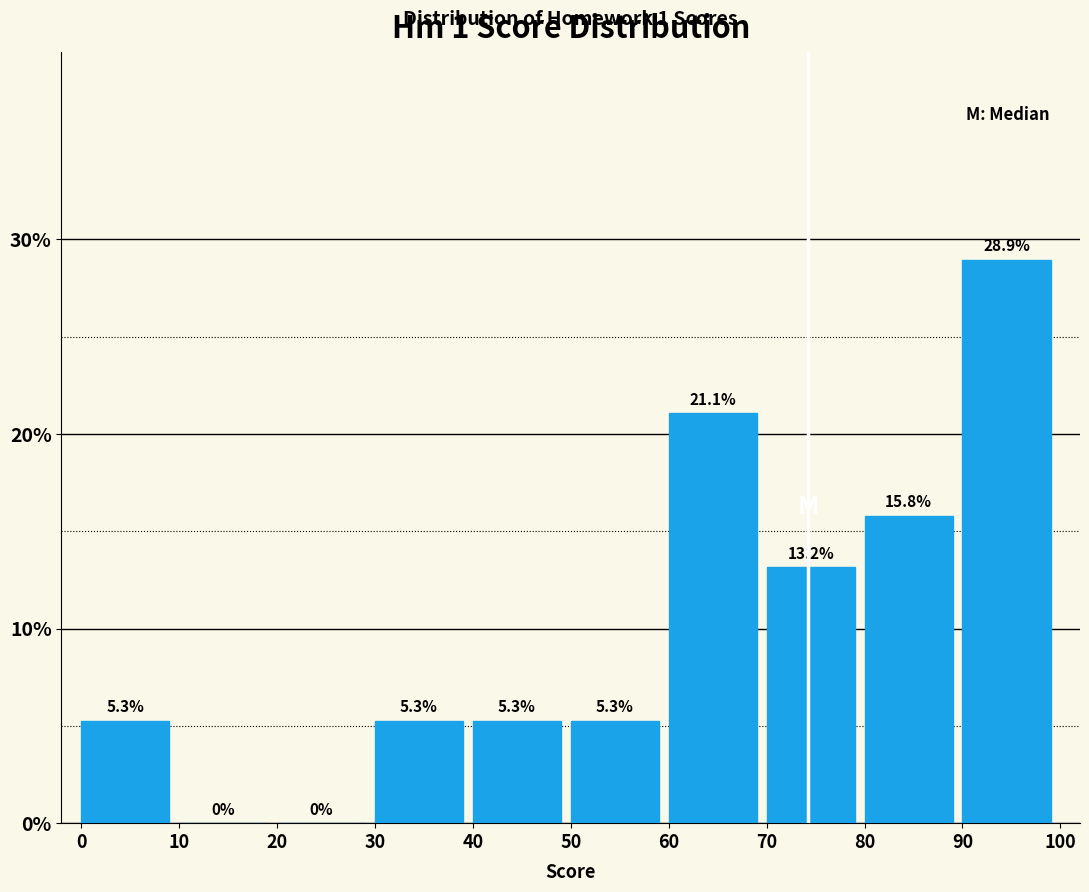

Reading left to right, transcribe this chart: for each bar, give the range it covers on the x-axis and its height.

0 to 10: 5.3
10 to 20: 0.0
20 to 30: 0.0
30 to 40: 5.3
40 to 50: 5.3
50 to 60: 5.3
60 to 70: 21.1
70 to 80: 13.2
80 to 90: 15.8
90 to 100: 28.9